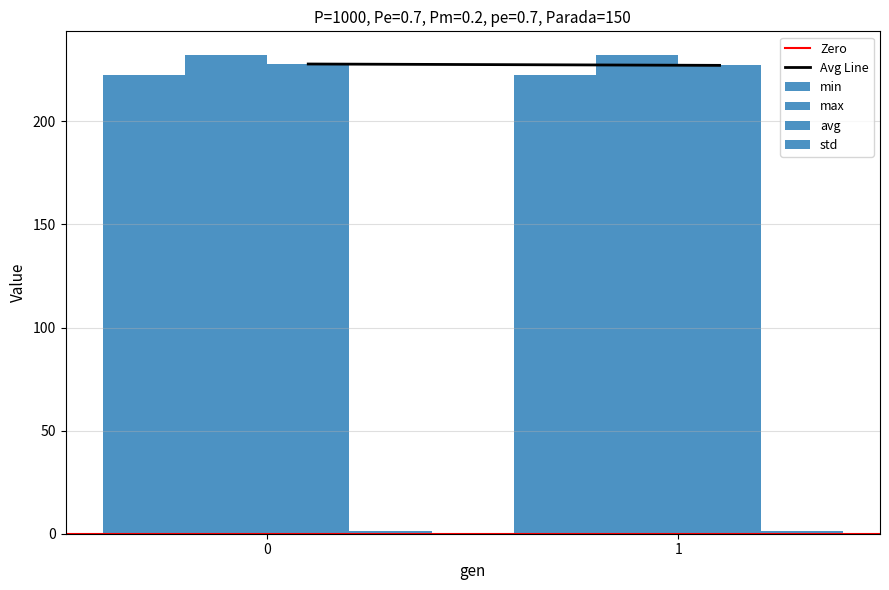

What is the value of the max bar at the 1st from the left?

232.0